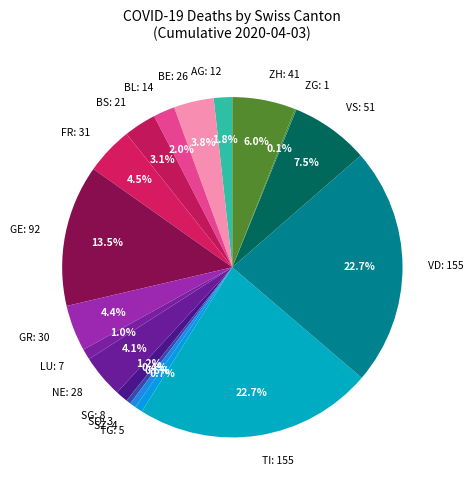

Does any single category account for the majority?

No